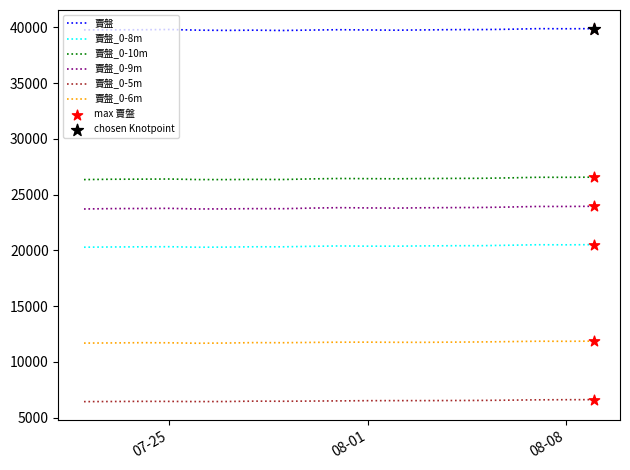

True or false: 賣盤_0-10m and 賣盤 cross at least once.

False